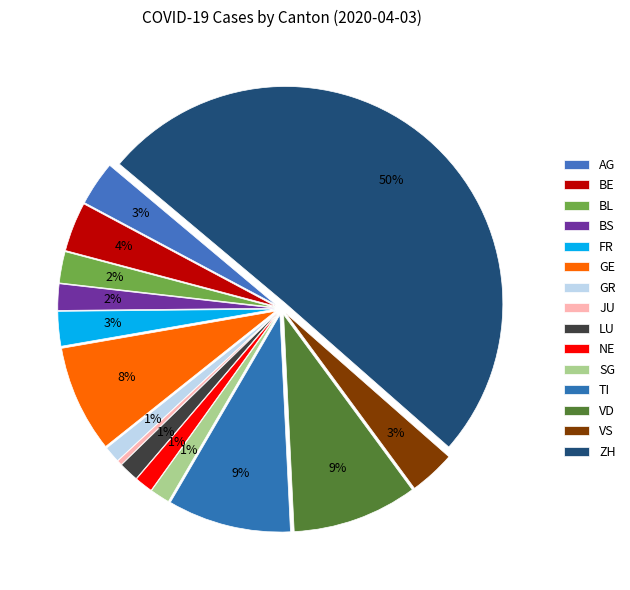

How many segments does this pie chart have?

15